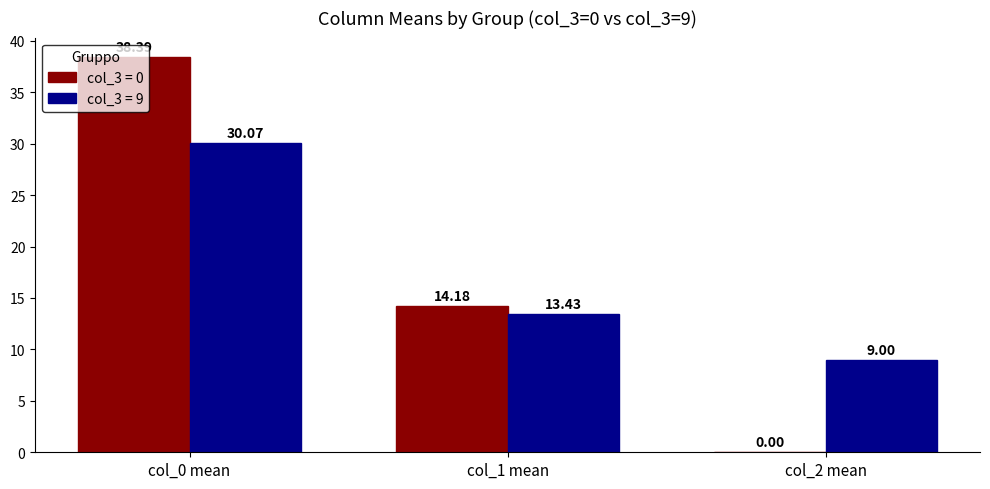

What is the sum of all col_3 = 9 values?

52.5